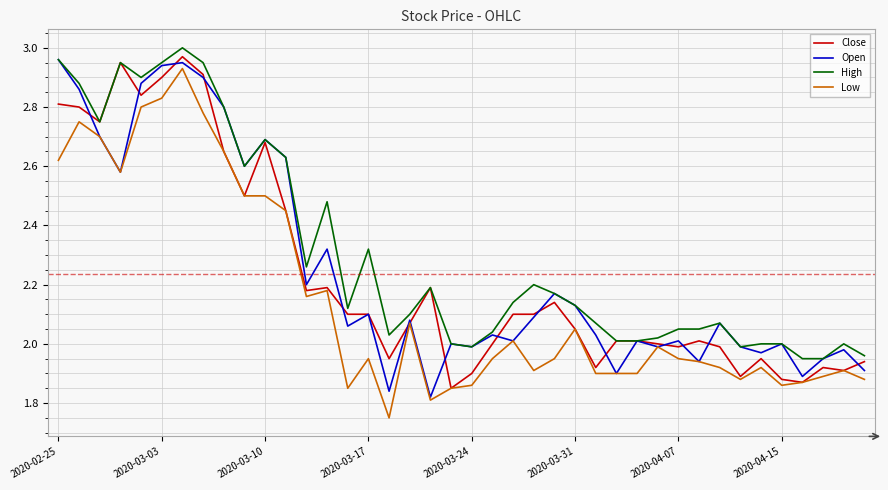

Which series has the largest range (max minus min)?

Low